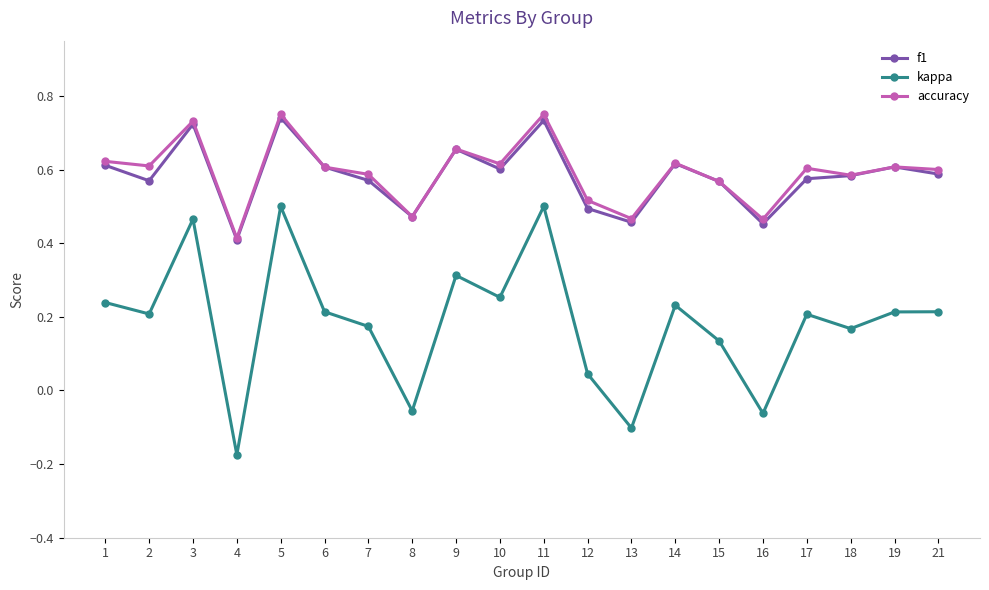

At 12, list the series in order from largest to smallest.

accuracy, f1, kappa